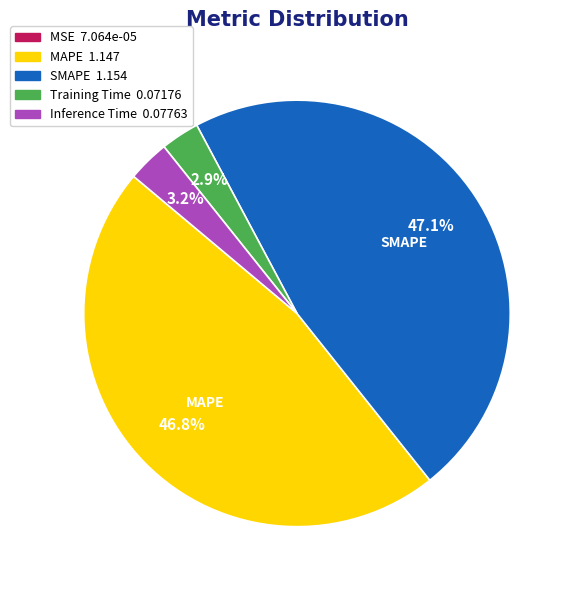

How much of the chart is everything except SMAPE?

52.9%